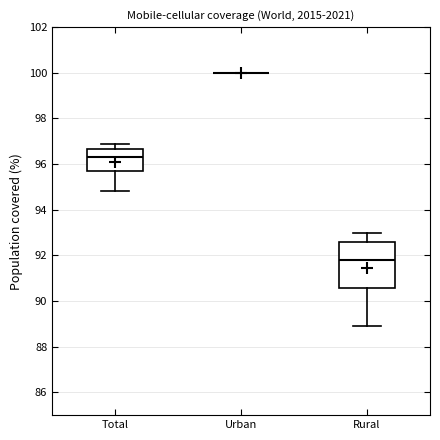

Reading left to right, read every box against the y-axis: the position of its median line, the range the box covers, and the ends of its whiskers. The values are not printed on the chart, so give them approximately, as read against the axis.

Total: median 96.4, box 95.8 to 96.6, whiskers 94.8 to 97.0
Urban: box collapsed to a line at 100.0, whiskers 100.0 to 100.0
Rural: median 91.8, box 90.6 to 92.6, whiskers 89.0 to 93.0